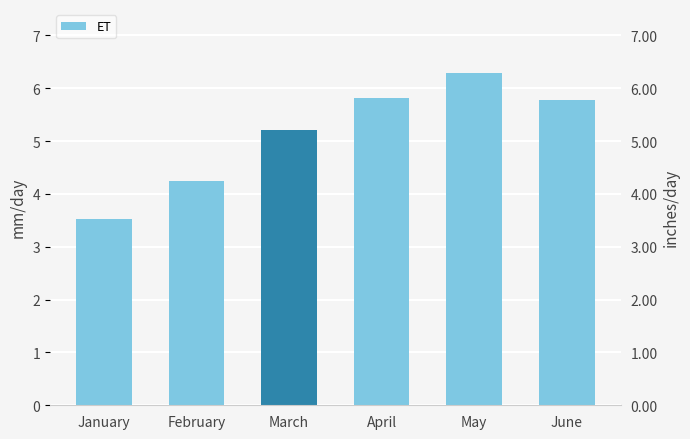

What is the difference between the values at February and January?

0.7